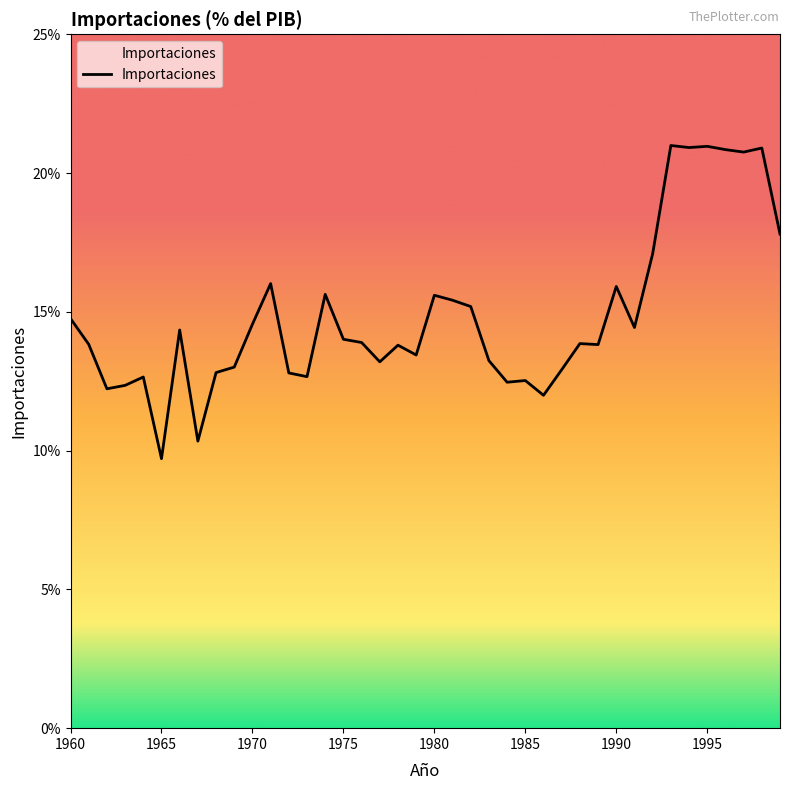

What is the greatest value displayed?

21.0